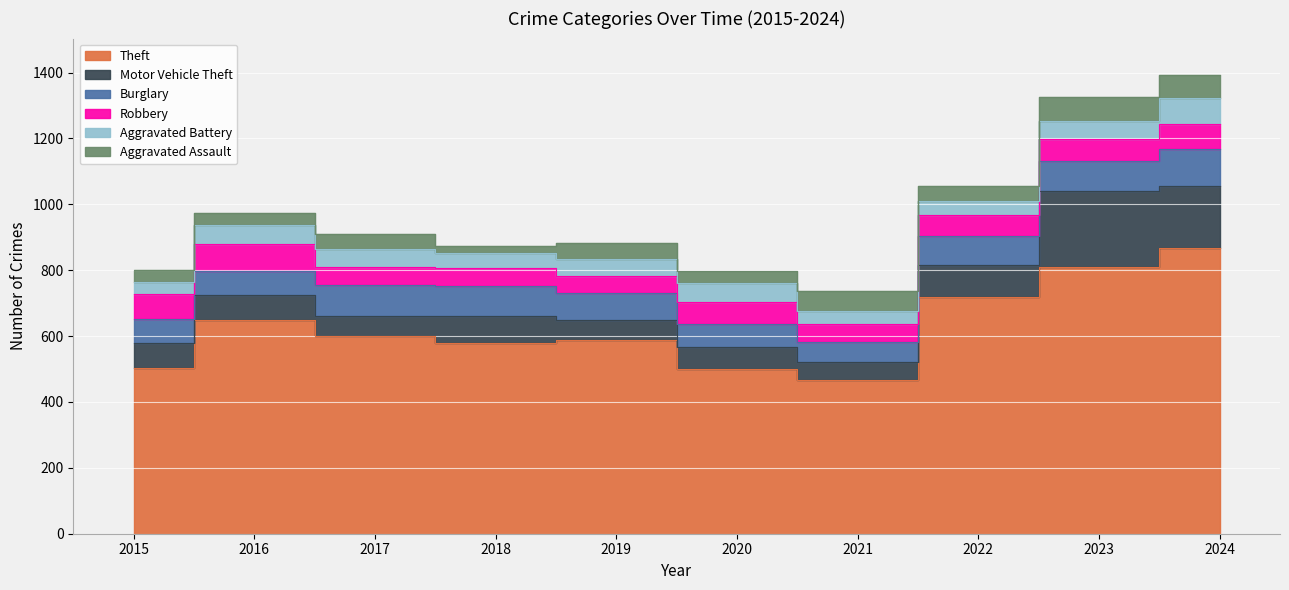

What is the approximate value of Aggravated Assault at 2016?

35